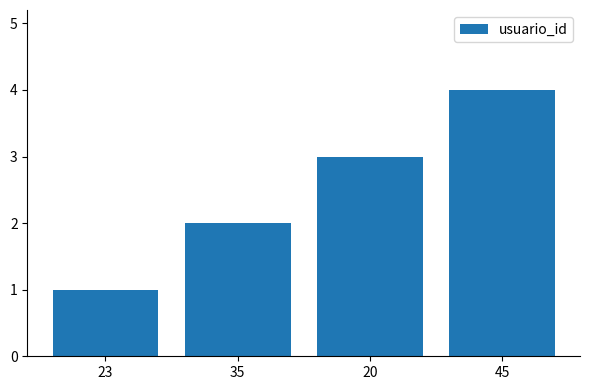

What is the difference between the maximum and minimum values?

3